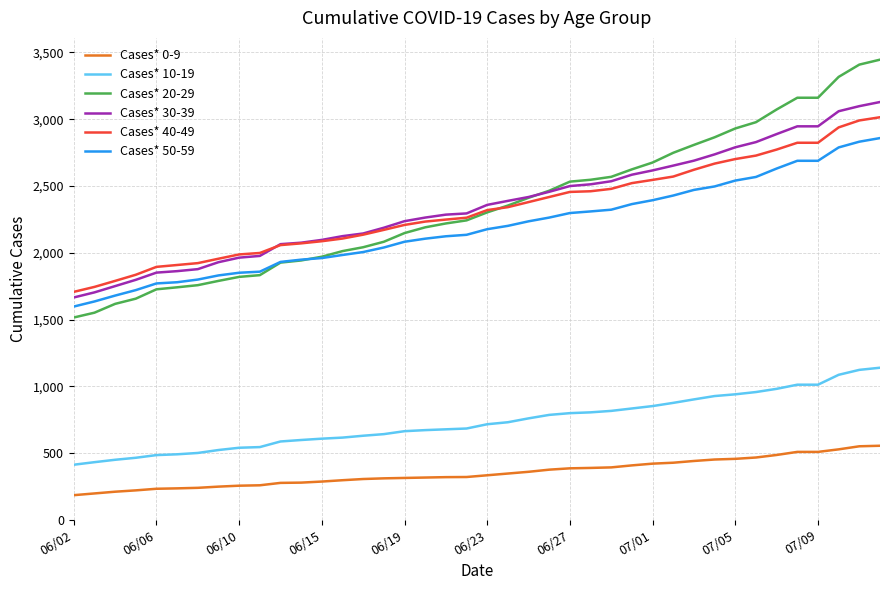

What is the smallest value displayed?

186